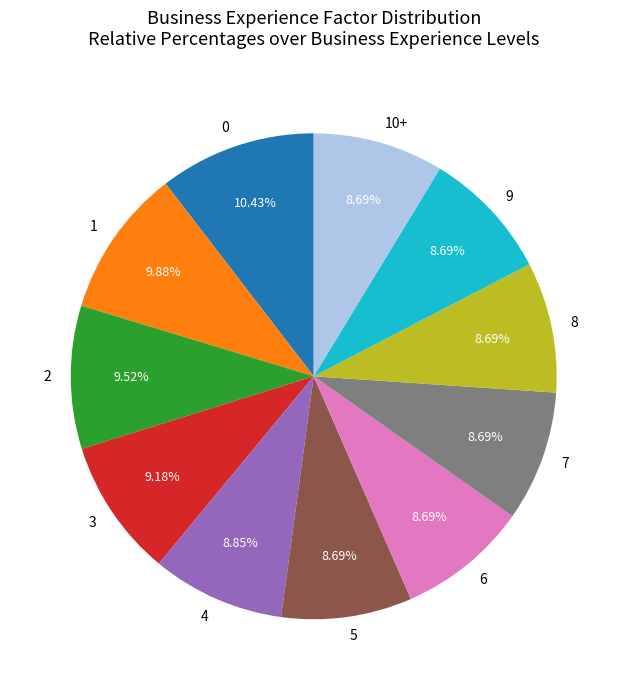

The 9 slice represents 9% of the pie. True or false?

True